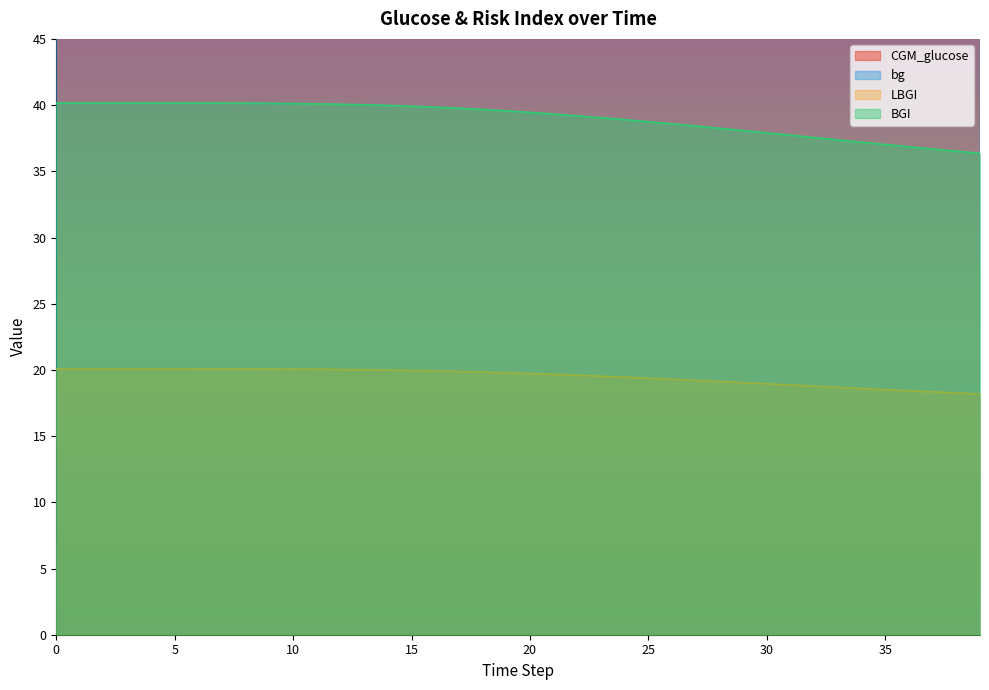

Which series changed the most between 7 and 15?

CGM_glucose